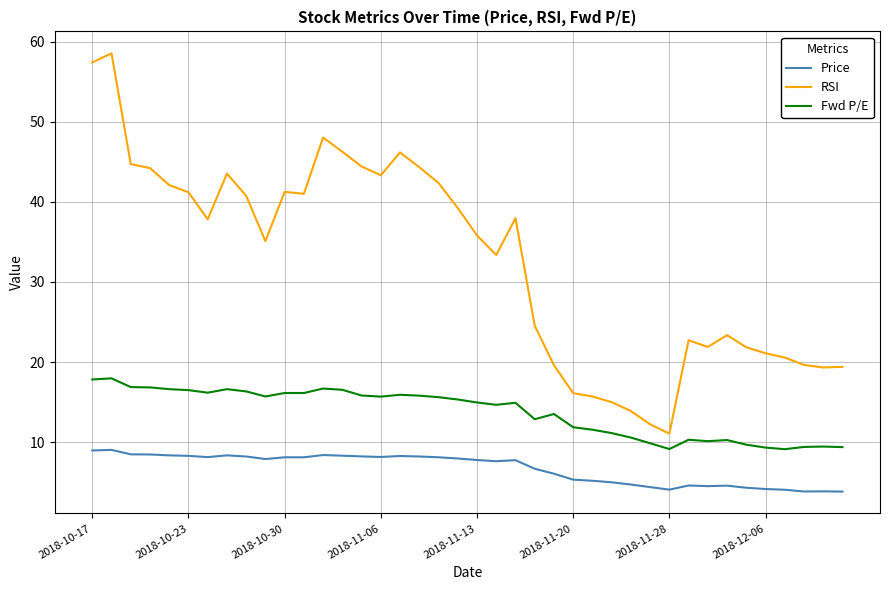

What is the smallest value displayed?

3.8